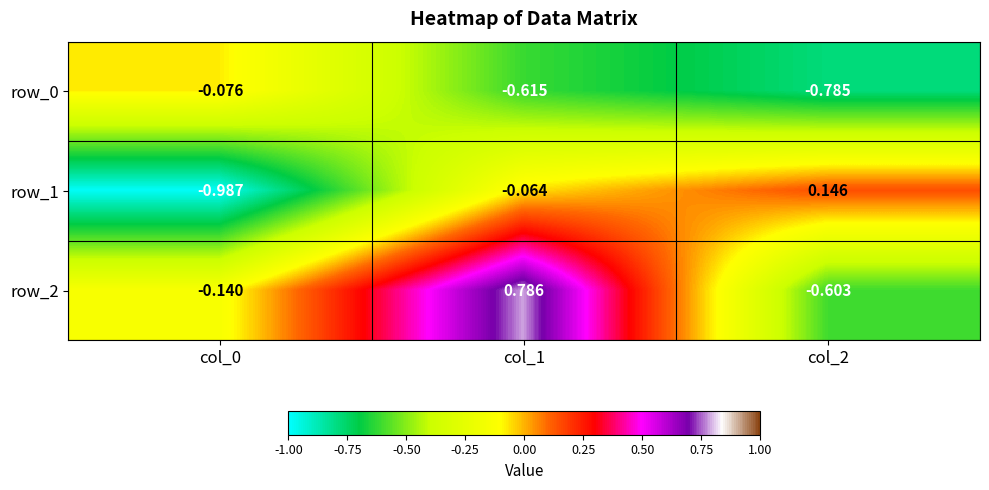

At which category is the sum across all series the highest?

col_1